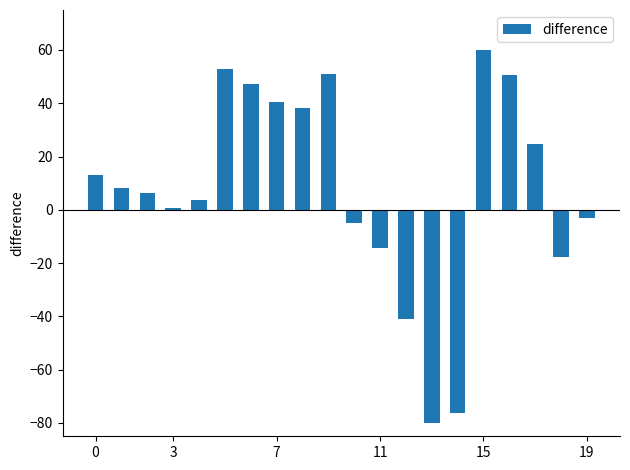

What is the difference between the second highest and second lowest values?

129.1